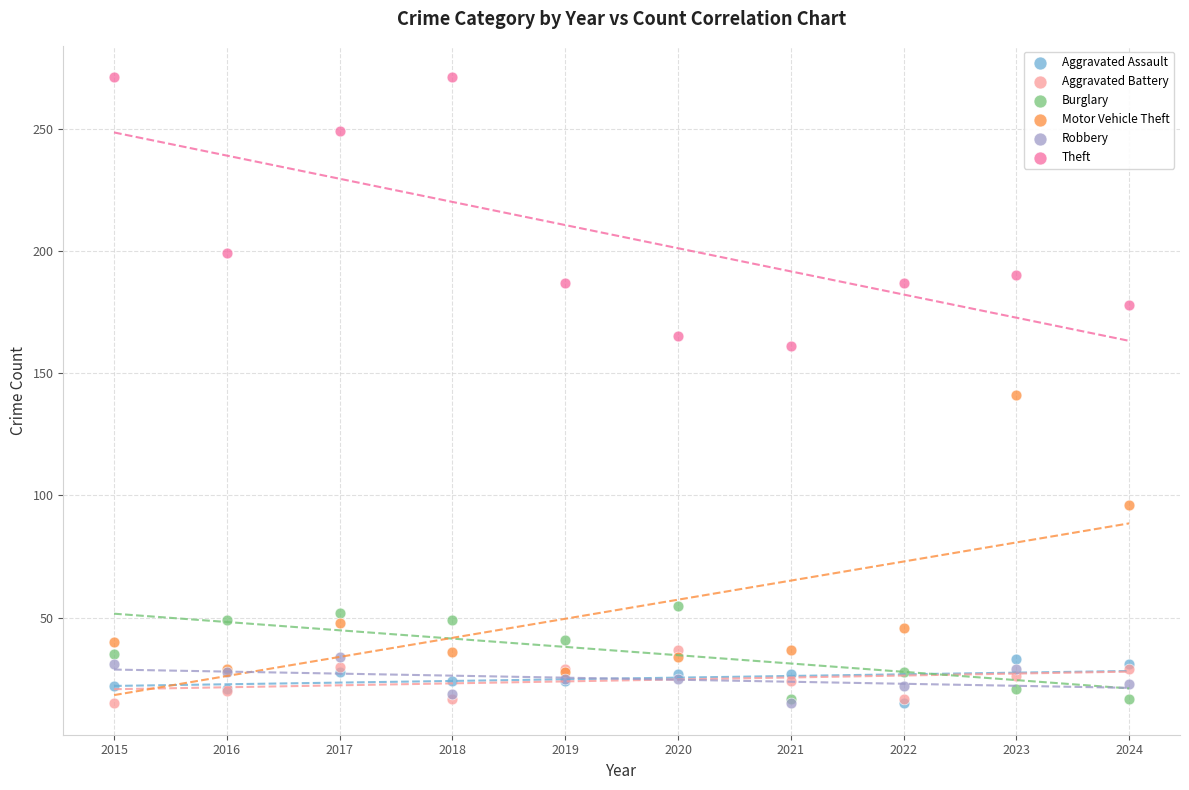

What are all the series names shown in the legend?

Aggravated Assault, Aggravated Battery, Burglary, Motor Vehicle Theft, Robbery, Theft